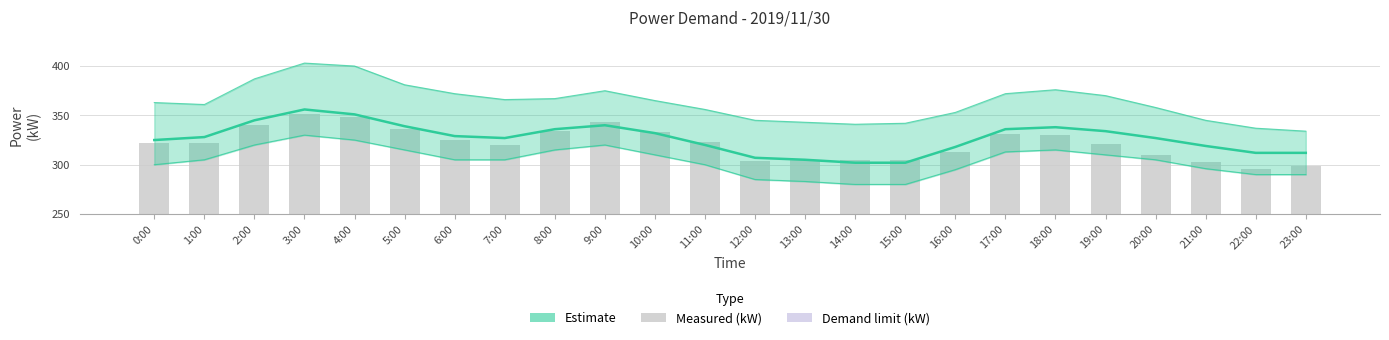

Reading left to right, transcribe all the data shown in this chart.

Estimate: 325	328	345	356	351	339	329	327	336	340	332	320	307	305	302	302	318	336	338	334	327	319	312	312
Measured: 322	322	340	351	348	336	325	320	334	343	333	323	304	305	305	305	313	331	330	321	310	303	296	299